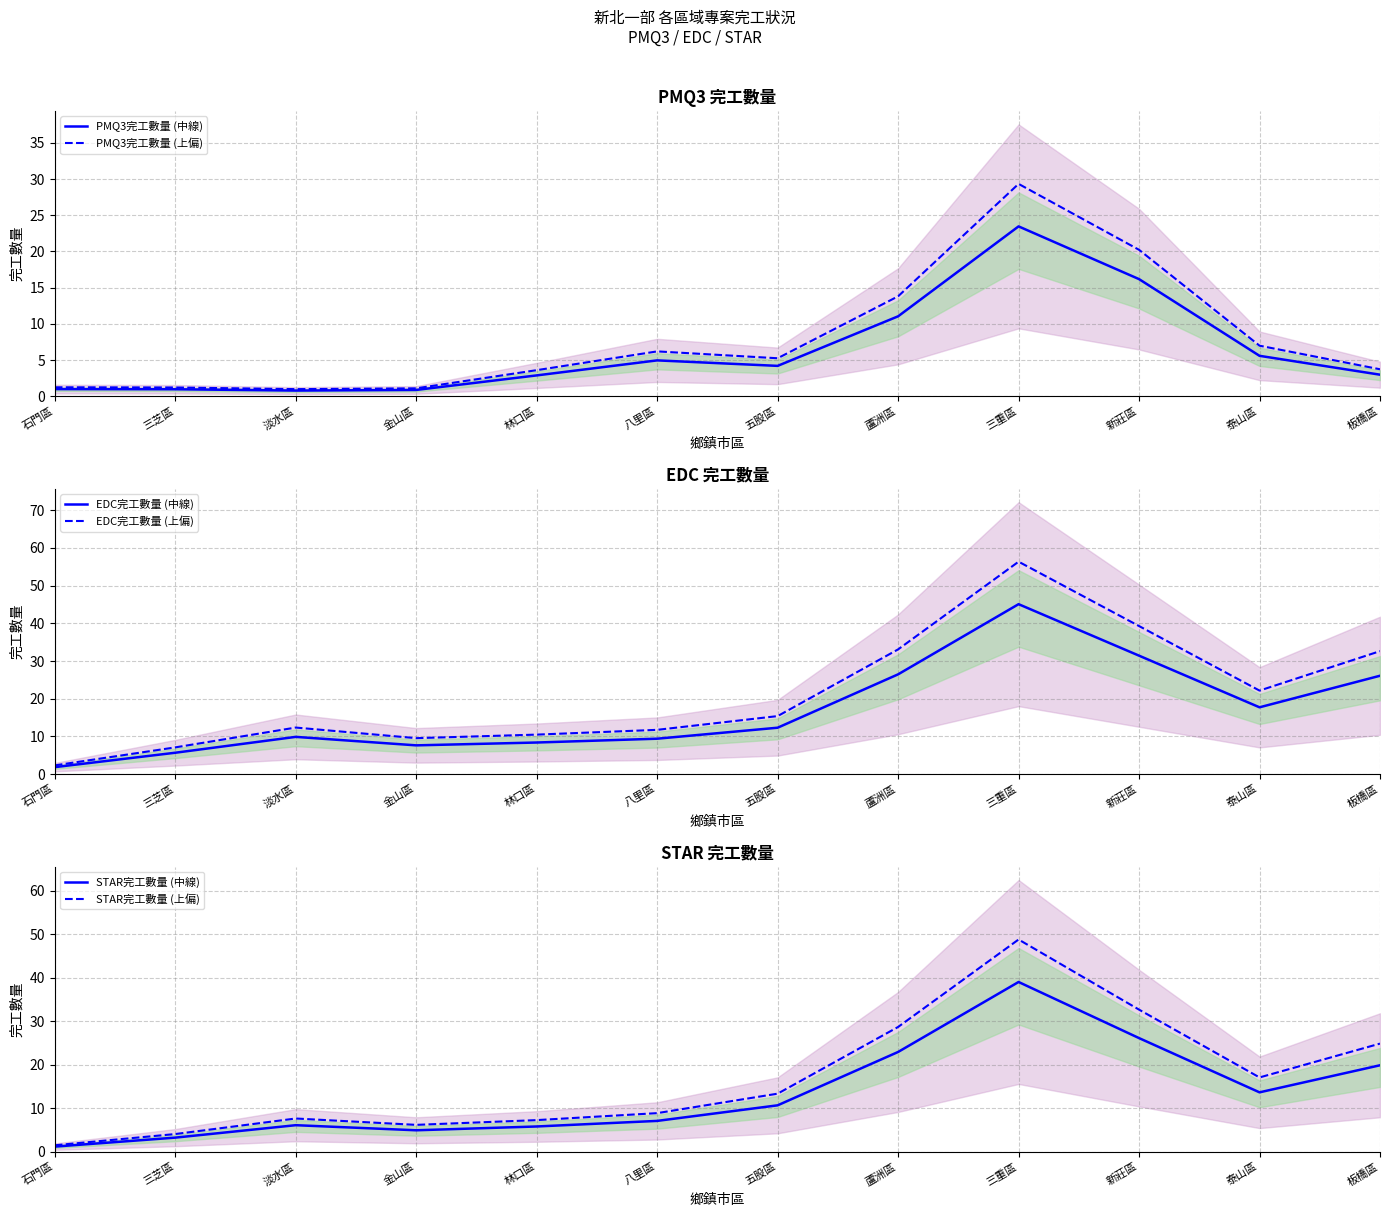

List the labels in order of PMQ3完工數量 (上偏) value, largest first.

三重區, 新莊區, 蘆洲區, 泰山區, 八里區, 五股區, 板橋區, 林口區, 石門區, 三芝區, 金山區, 淡水區